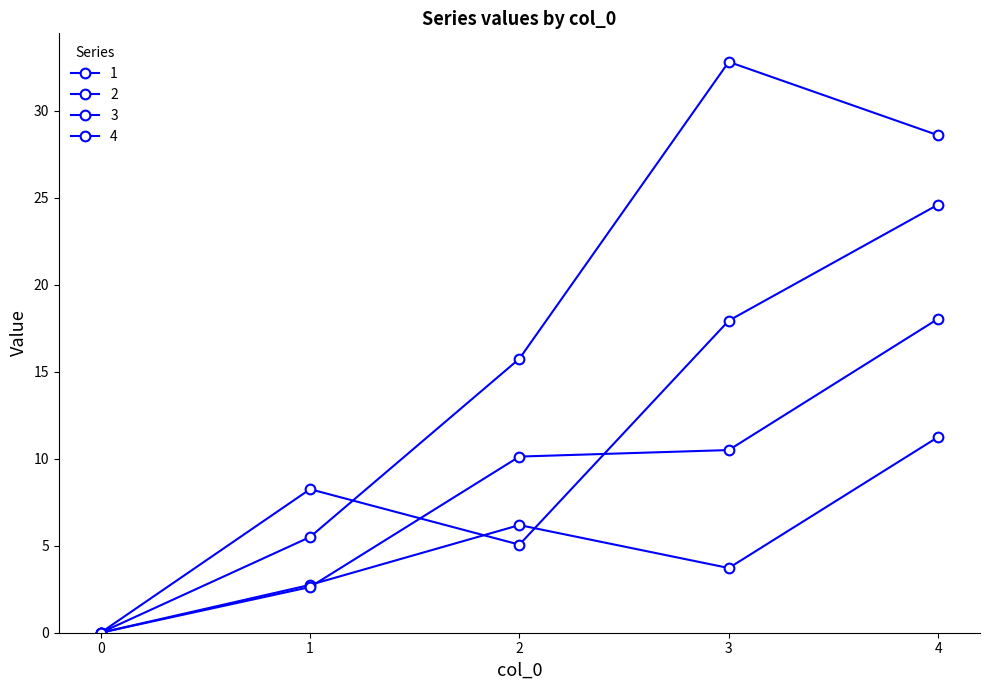

How many data points does each series have?

5